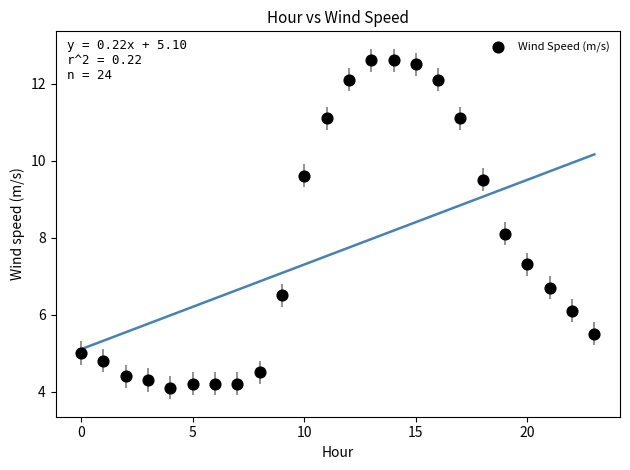

What is the range of Y values (max minus min)?

8.5